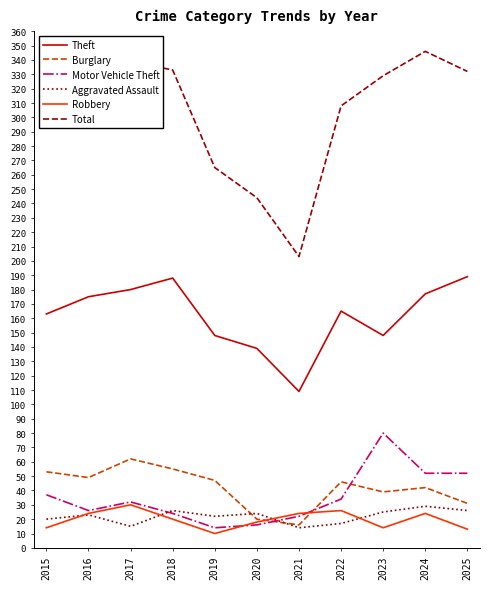

What value does the Burglary series have at 2022?

46